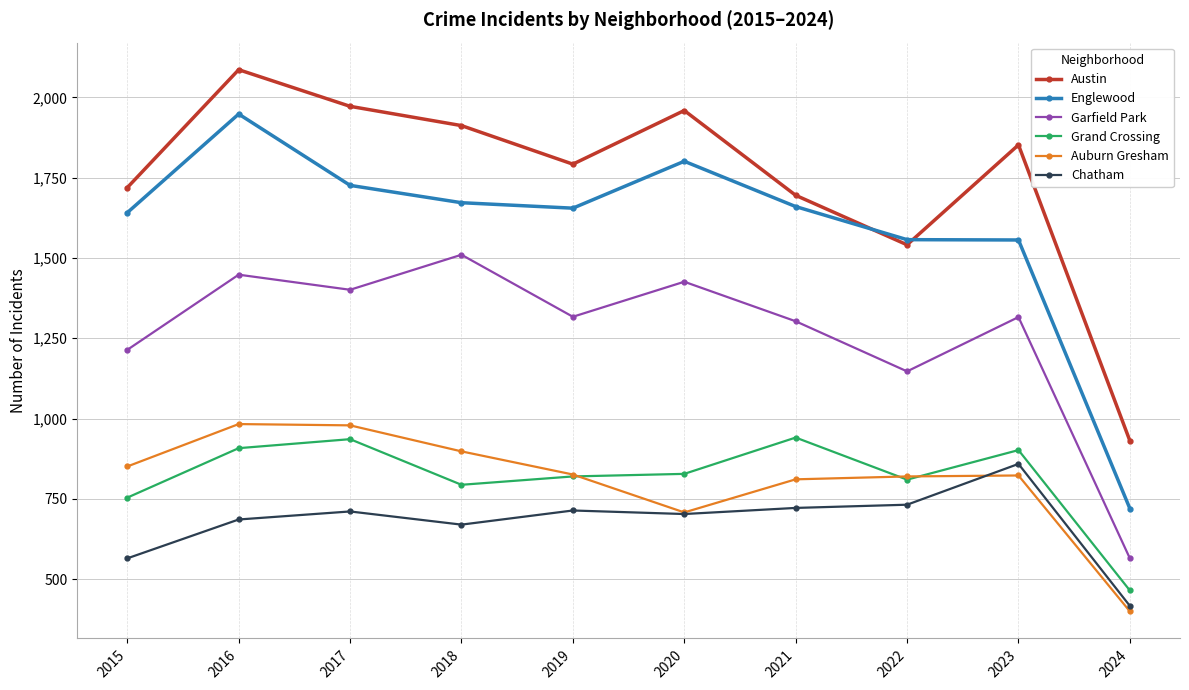

Which label corresponds to the smallest value in the chart?

2024